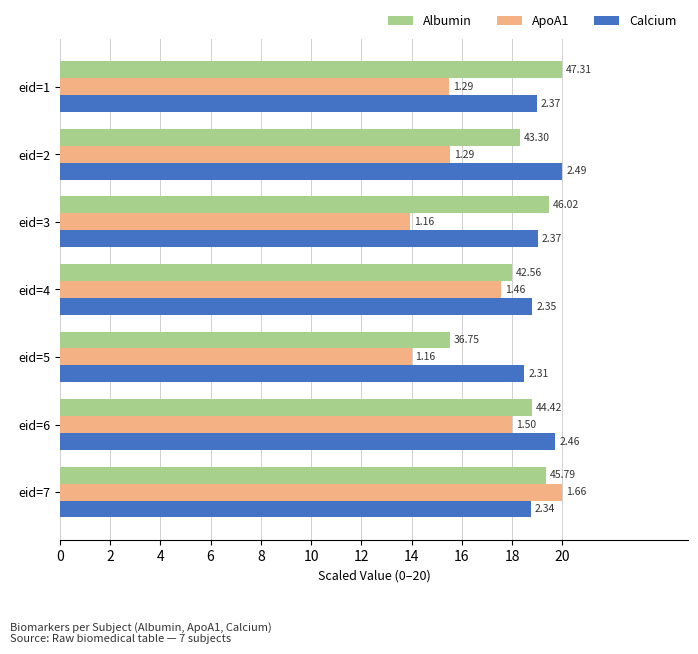

Rank the series by their maximum value, from lowest to highest.

Albumin, ApoA1, Calcium